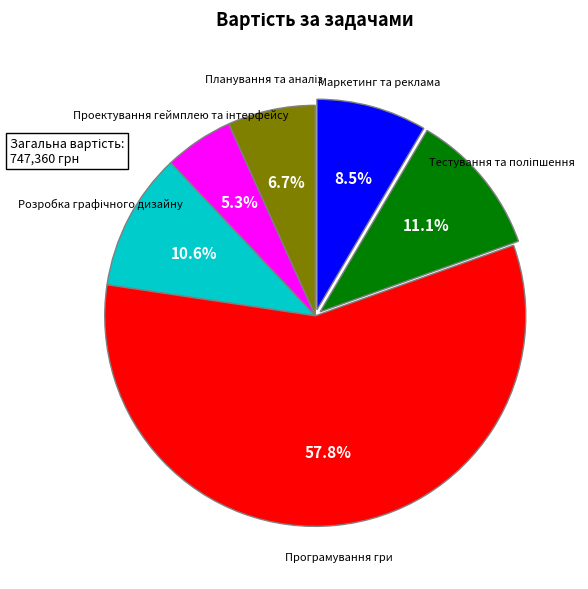

Does Програмування гри represent more than half of the total?

Yes